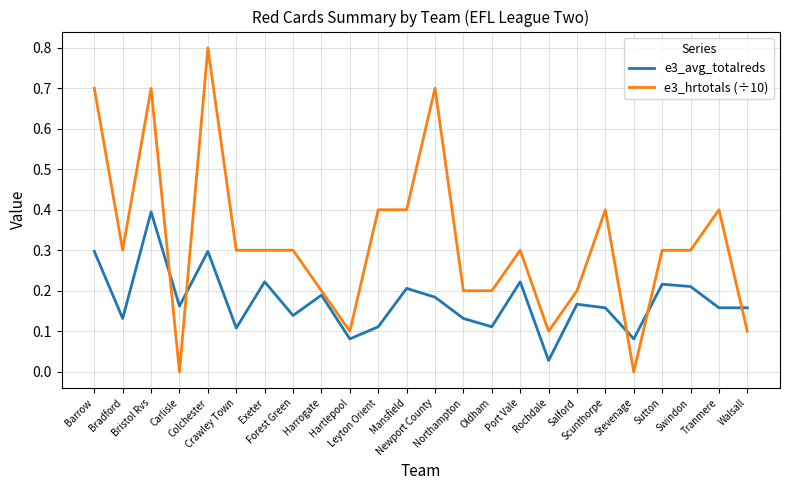

What is the difference between the maximum and minimum values in the e3_hrtotals (÷10) series?

0.8